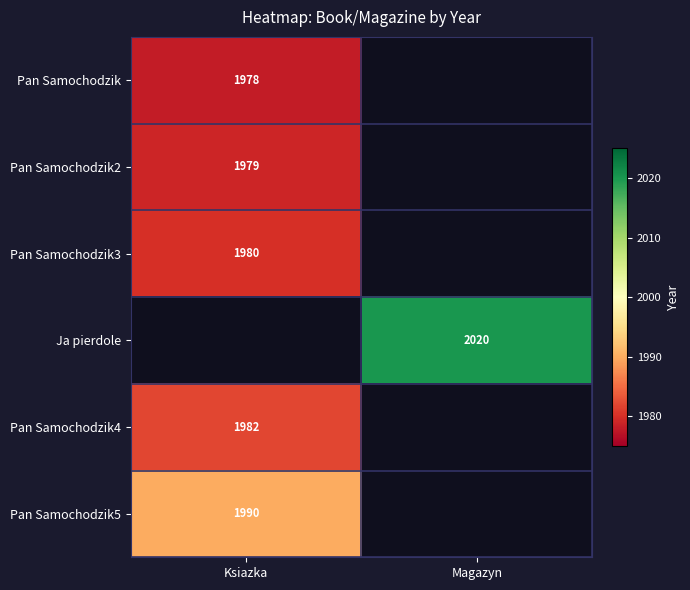

Is it true that Pan Samochodzik4 equals 2915 at Ksiazka?

False